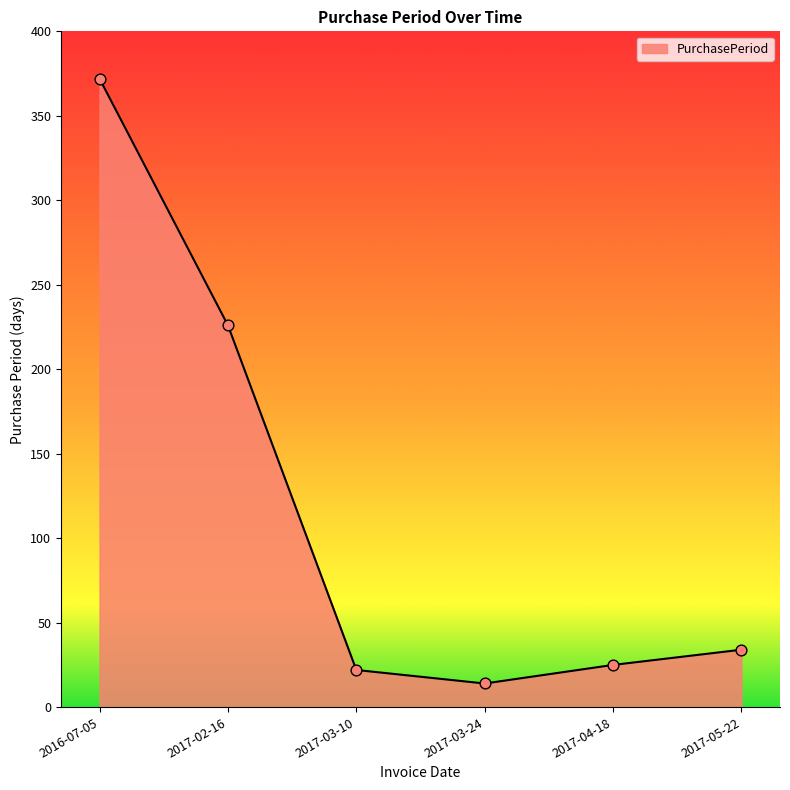

What is the change in value from 2017-02-16 to 2017-03-24?

-212